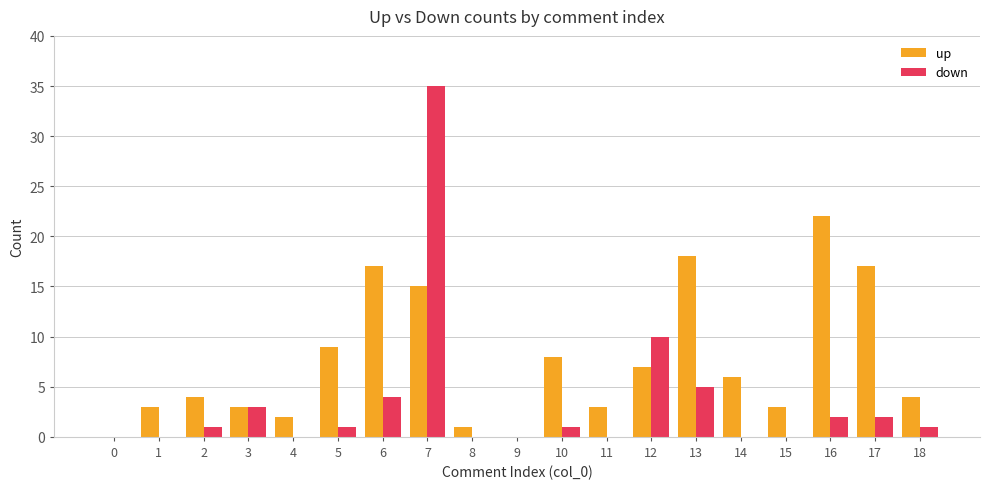

At which category is the sum across all series the highest?

7